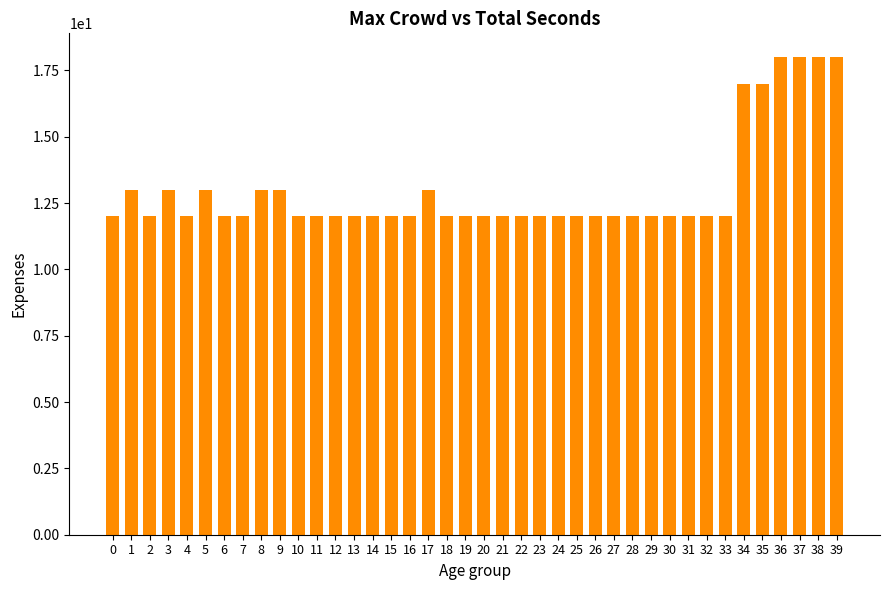

Reading left to right, transcribe all the data shown in this chart.

12	13	12	13	12	13	12	12	13	13	12	12	12	12	12	12	12	13	12	12	12	12	12	12	12	12	12	12	12	12	12	12	12	12	17	17	18	18	18	18